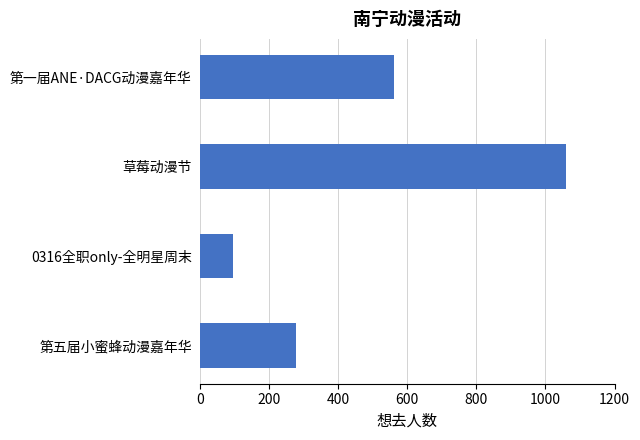

What is the change in value from 第五届小蜜蜂动漫嘉年华 to 草莓动漫节?

+780